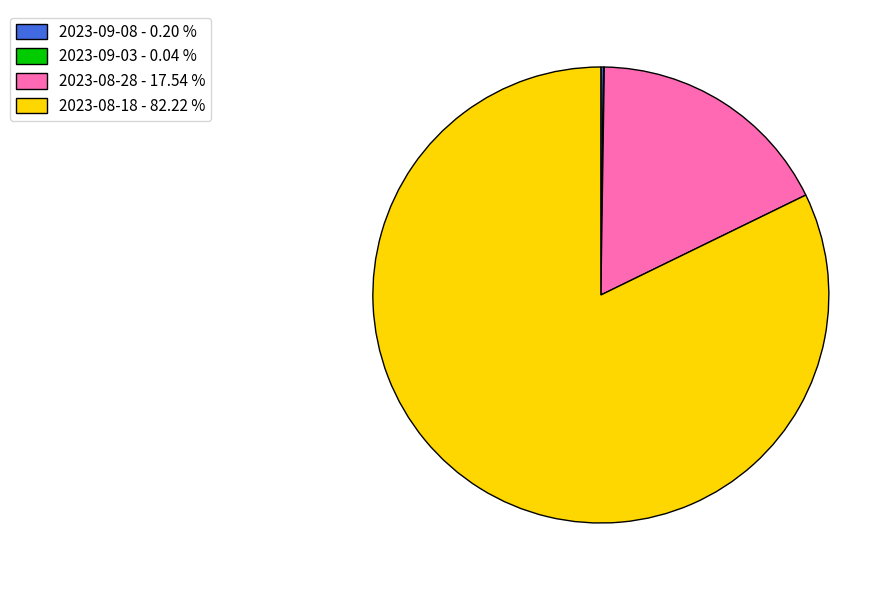

Is 2023-08-18 - 82.22 % the majority of the pie?

Yes